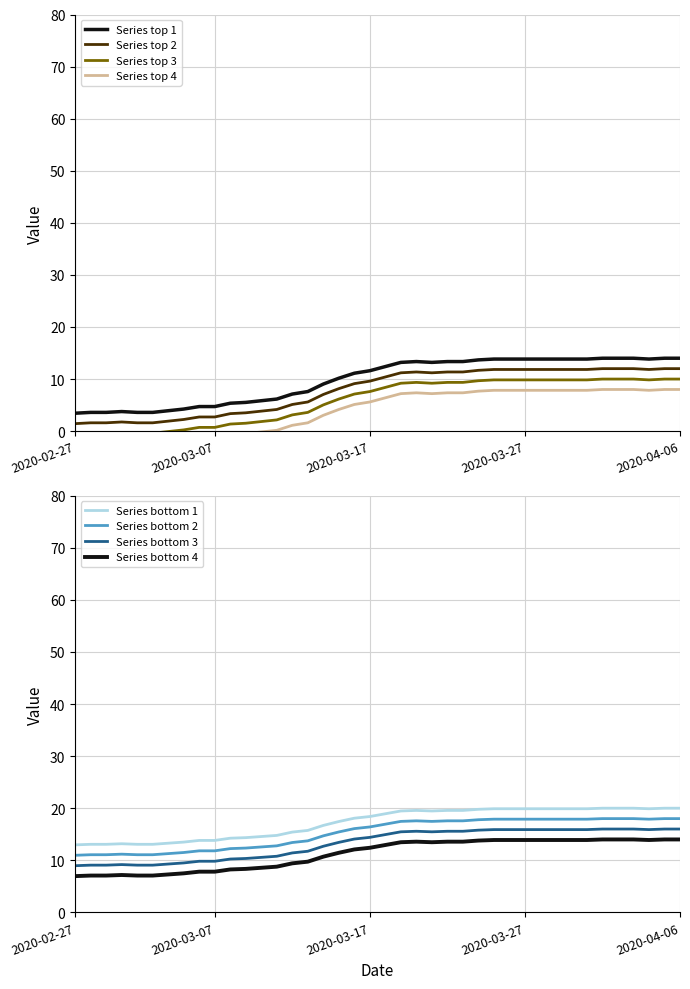

Where is the data nearest to the value 8?

2020-03-13